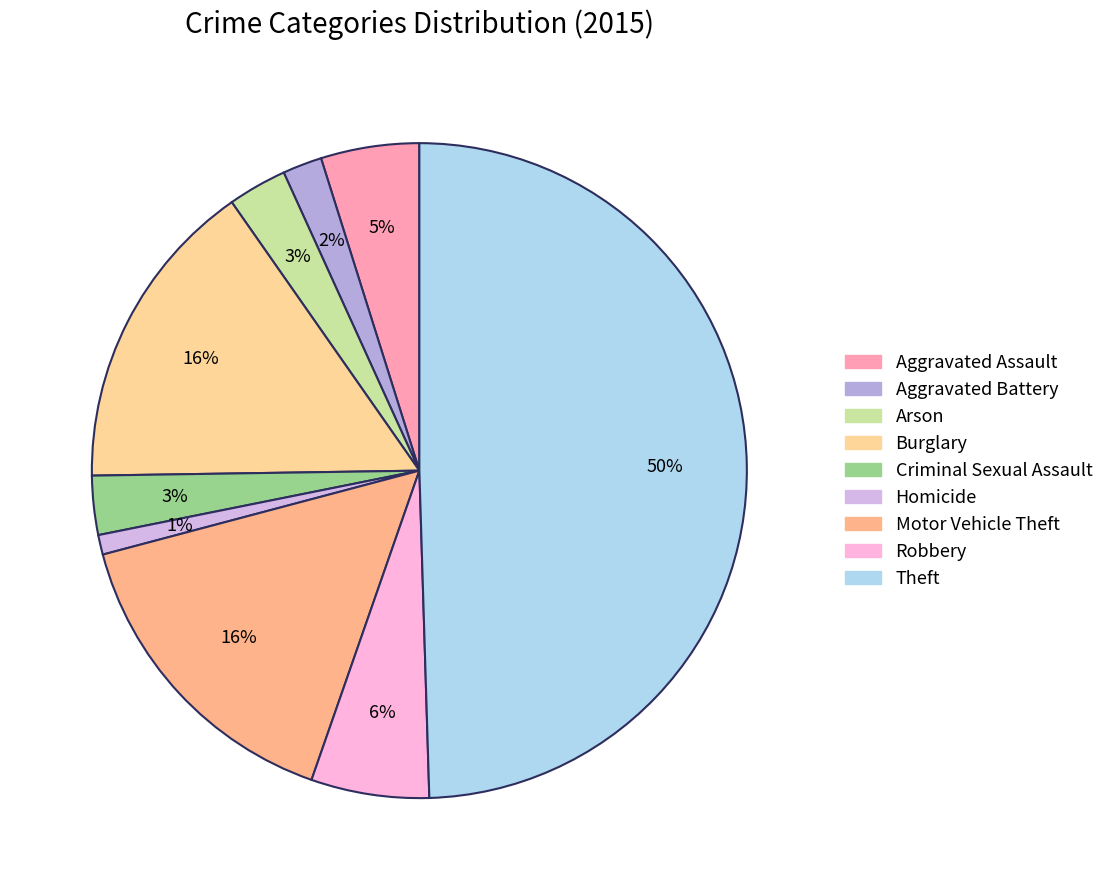

Is the sum of Motor Vehicle Theft and Robbery greater than half?

No